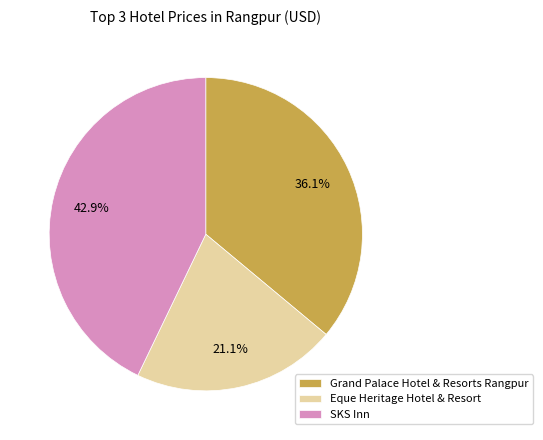

Approximately how many times larger is the value at SKS Inn compared to Eque Heritage Hotel & Resort?

2.0